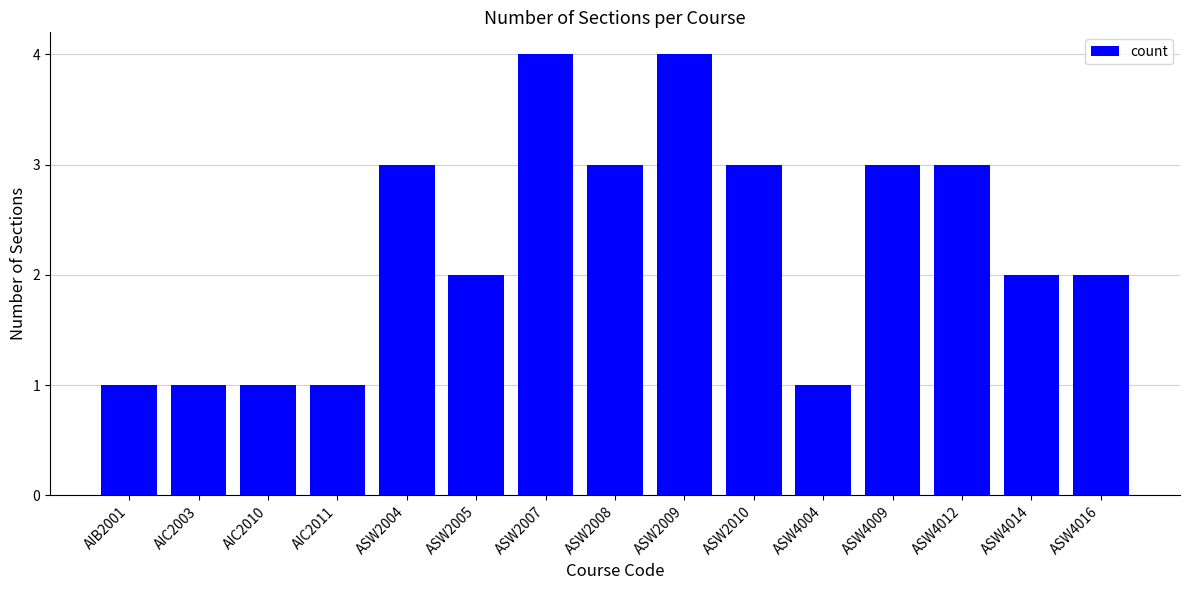

What is the difference between the maximum and minimum values?

3